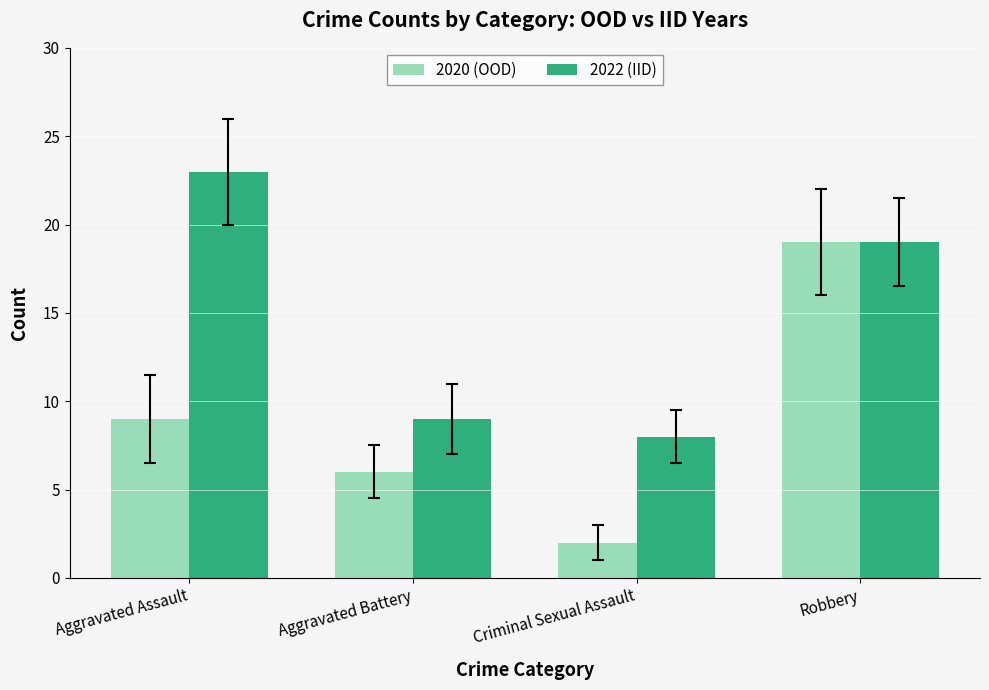

Rank the series at Aggravated Battery from lowest to highest value.

2020 (OOD), 2022 (IID)